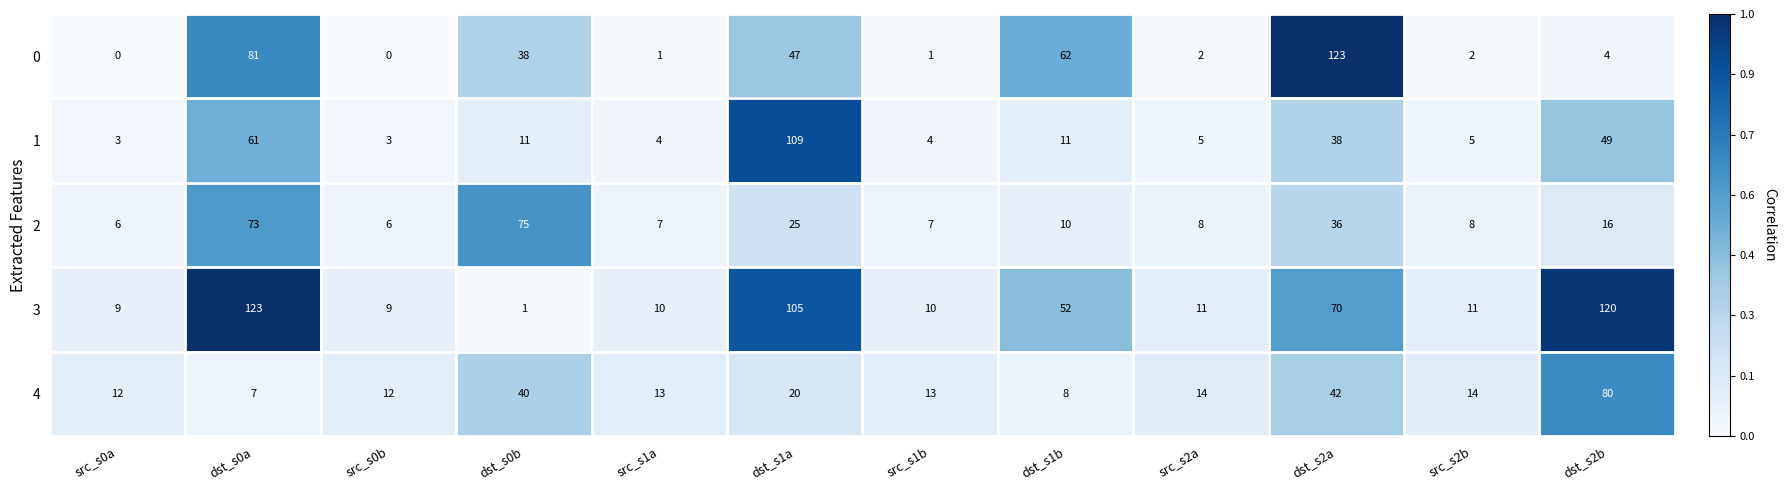

What is the difference between the highest and lowest values at src_s0b?

12